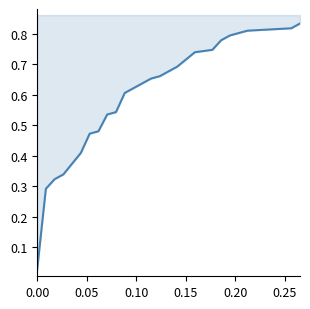

Reading left to right, transcribe all the data shown in this chart.

0.0	0.3	0.3	0.3	0.4	0.5	0.5	0.5	0.5	0.6	0.7	0.7	0.7	0.7	0.7	0.8	0.8	0.8	0.8	0.8